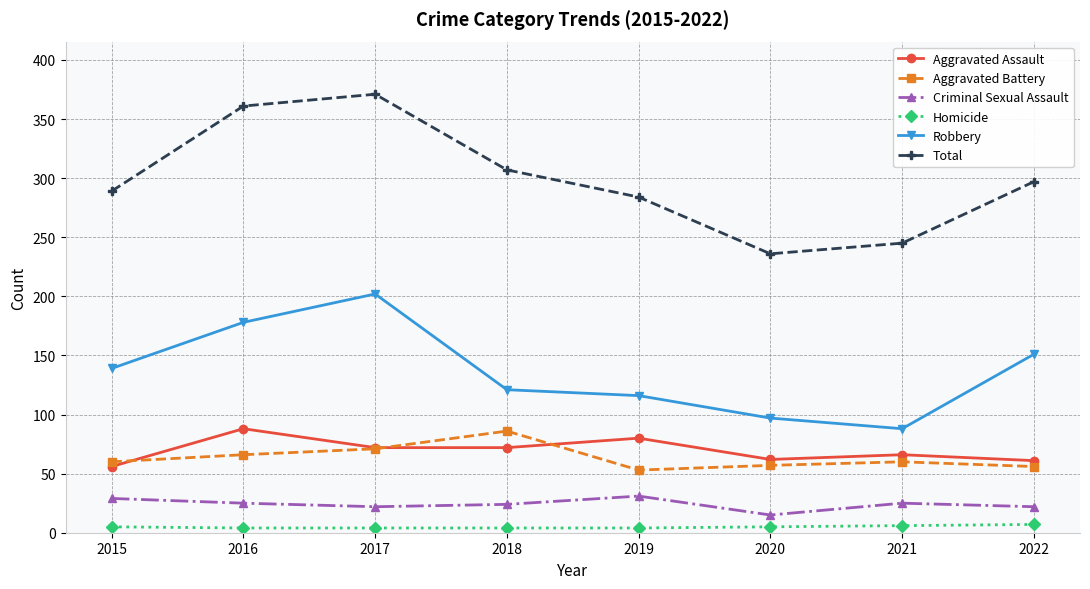

Where is the first local minimum for Aggravated Battery?

2019